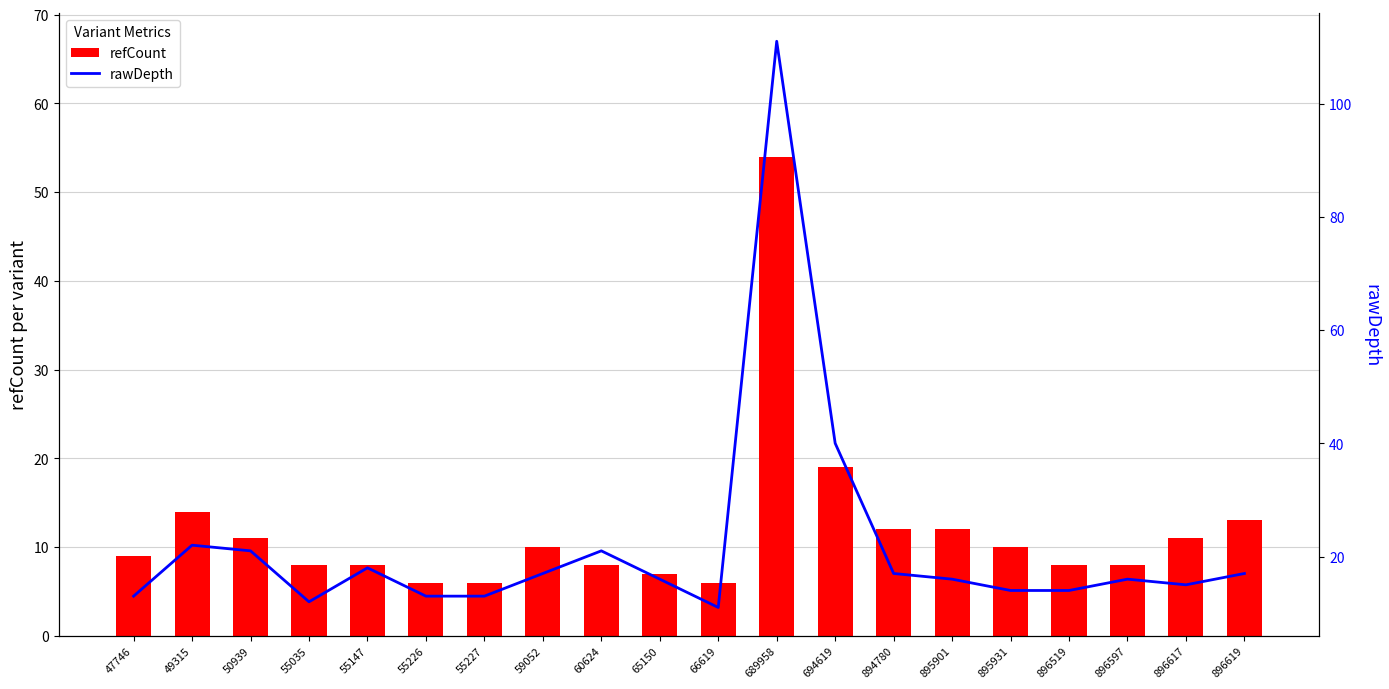

Reading right to left, what are all the values shown in this chart?

refCount: 13	11	8	8	10	12	12	19	54	6	7	8	10	6	6	8	8	11	14	9
rawDepth: 17	15	16	14	14	16	17	40	111	11	16	21	17	13	13	18	12	21	22	13